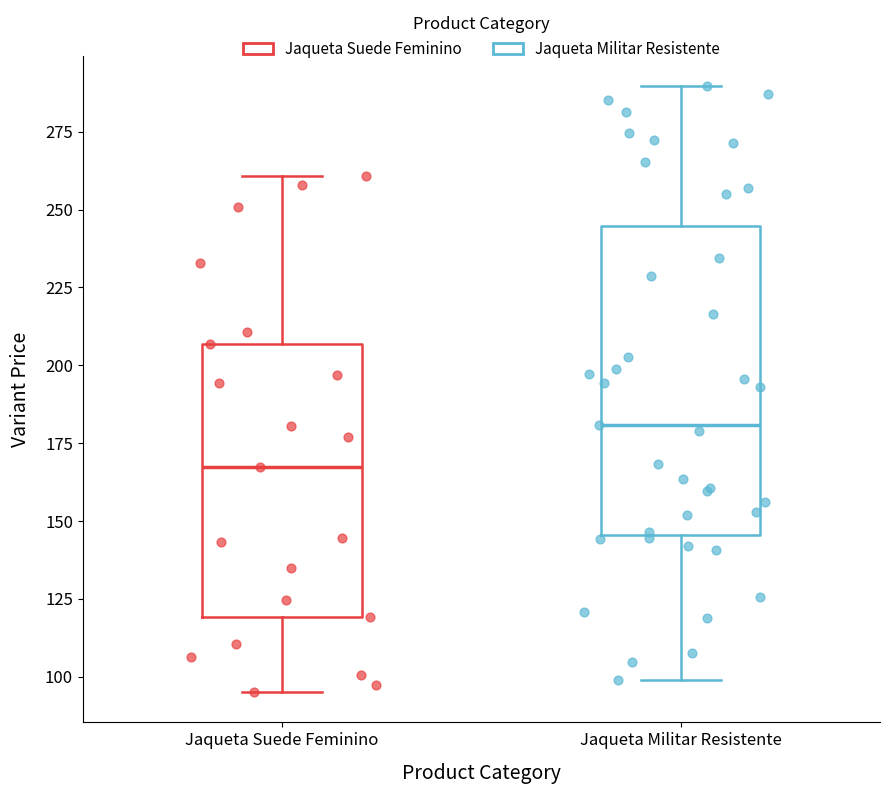

Which box's median line is the lowest?

Jaqueta Suede Feminino